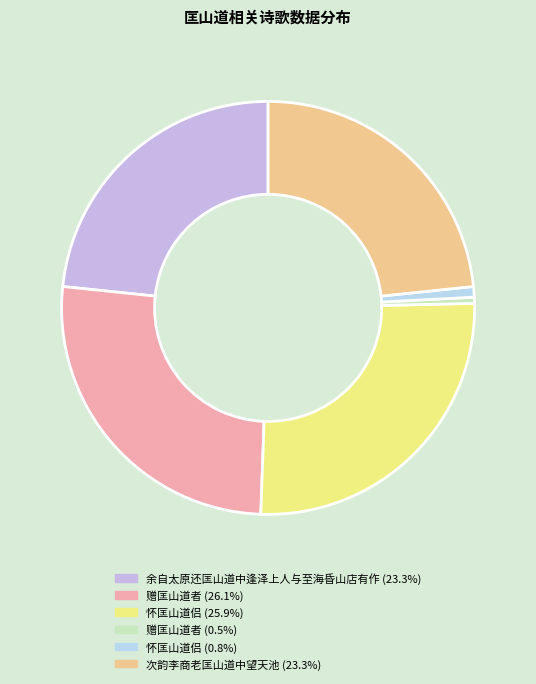

Count the number of slices in the pie.

6